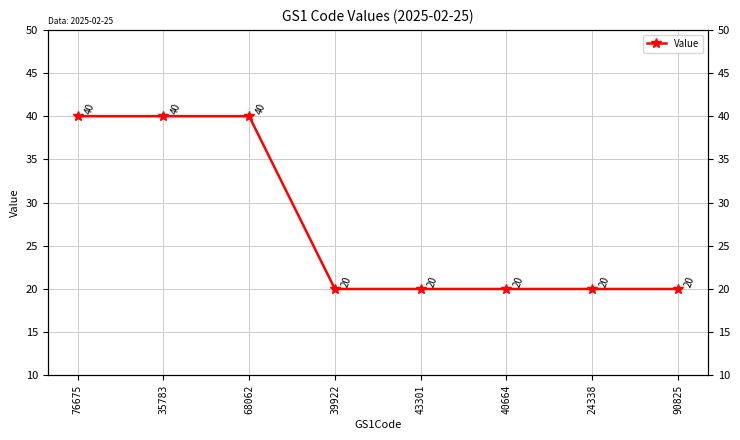

Which category has the highest value across all series?

76675